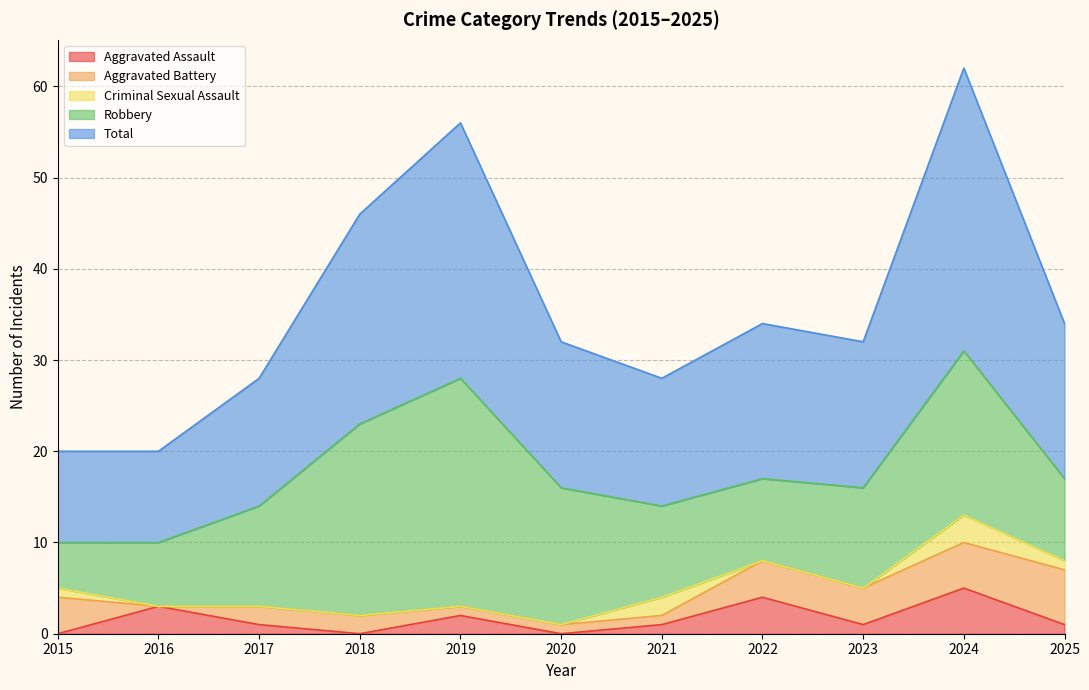

How many values in the Aggravated Battery series exceed 2?

5